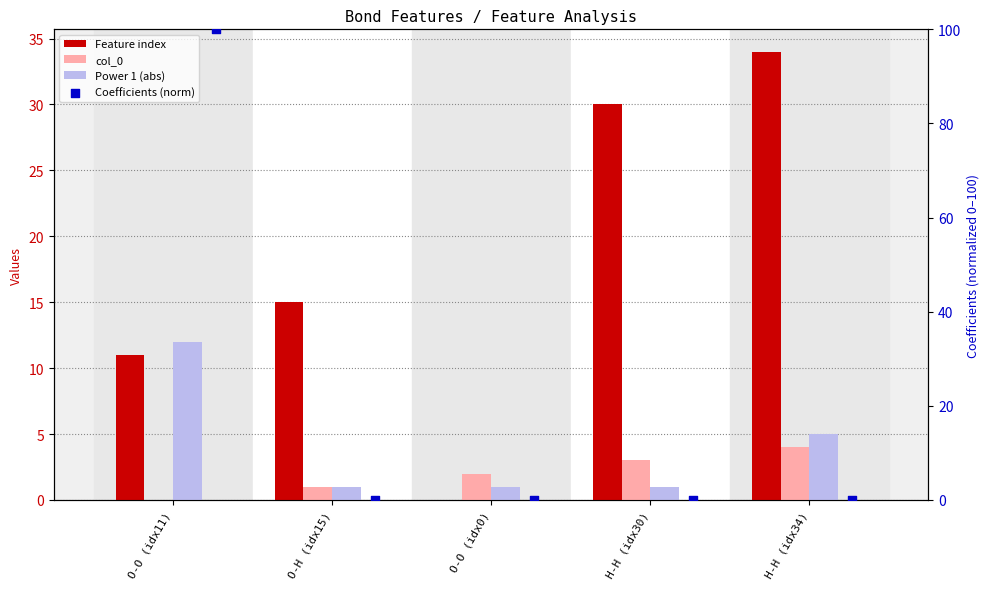

Is the value of Coefficients (norm) at H-H (idx34) greater than the value of Power 1 (abs) at H-H (idx34)?

No